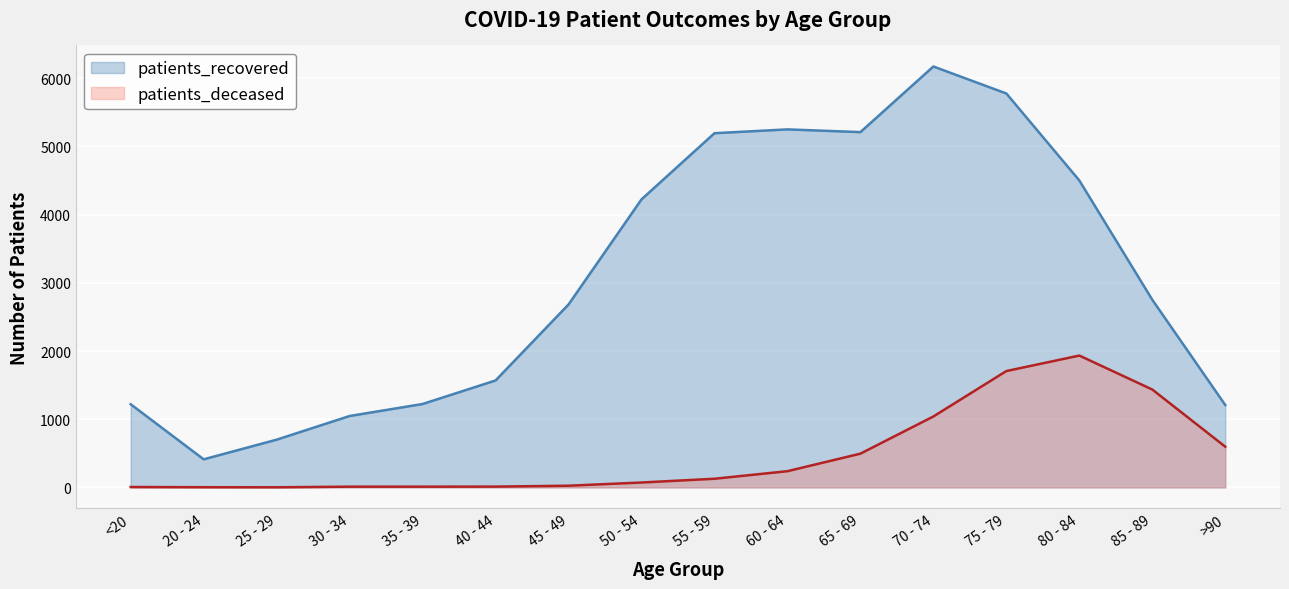

The patients_deceased series shows 12 at 40 - 44. True or false?

True